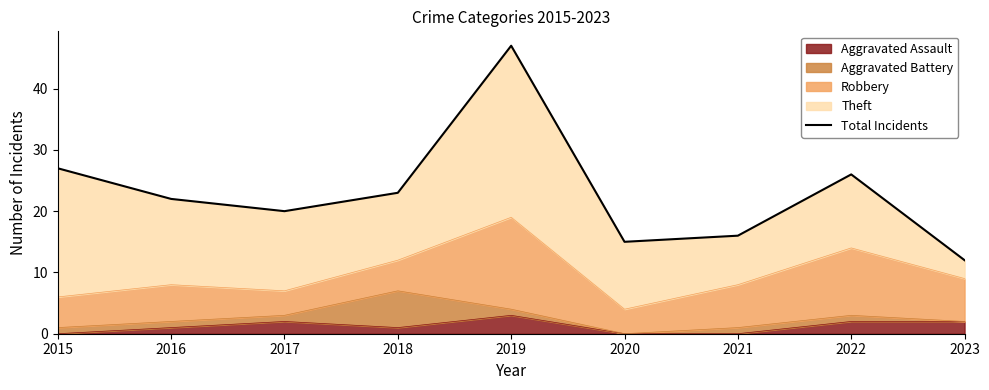

Between 2020 and 2022, which is larger?

2022